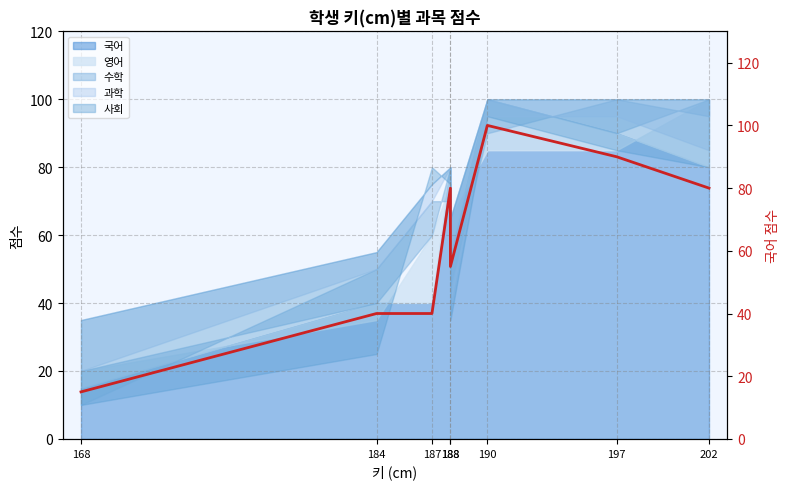

What is the value of the 1st point from the left?

15